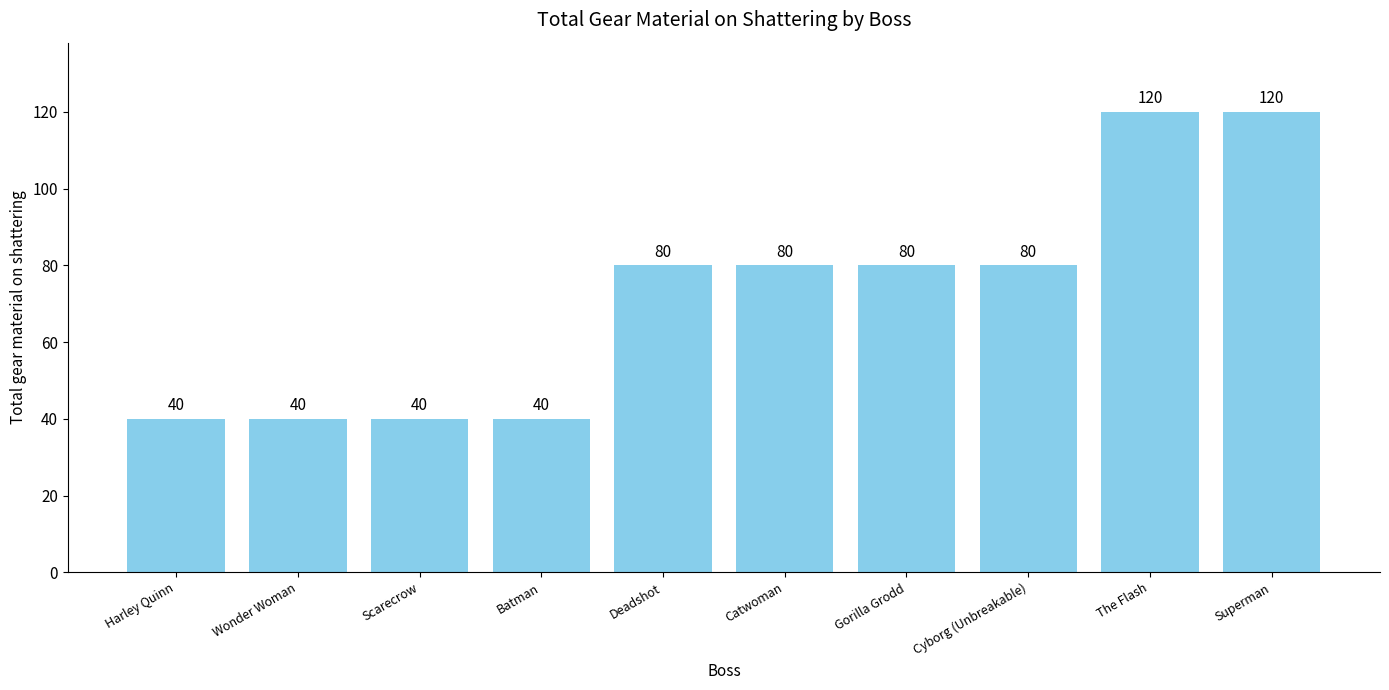

How many values are between 40 and 80?

8